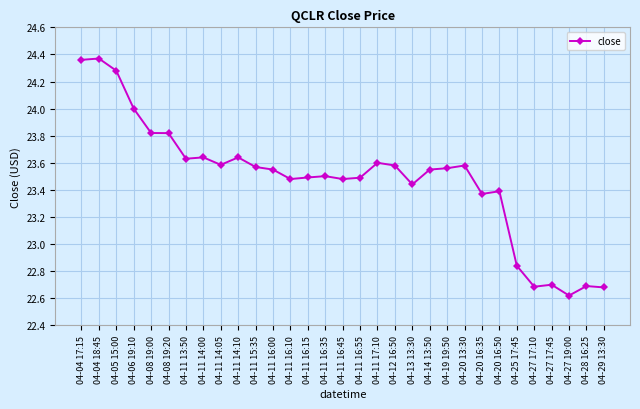

What is the difference between the maximum and minimum values?

1.7